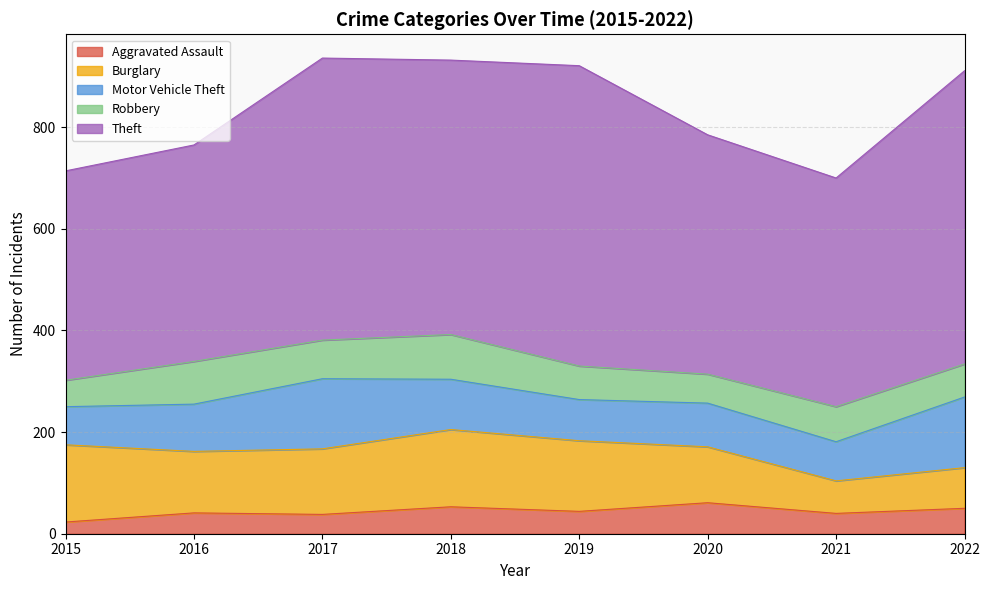

Where is Motor Vehicle Theft nearest to the value 107?

2018